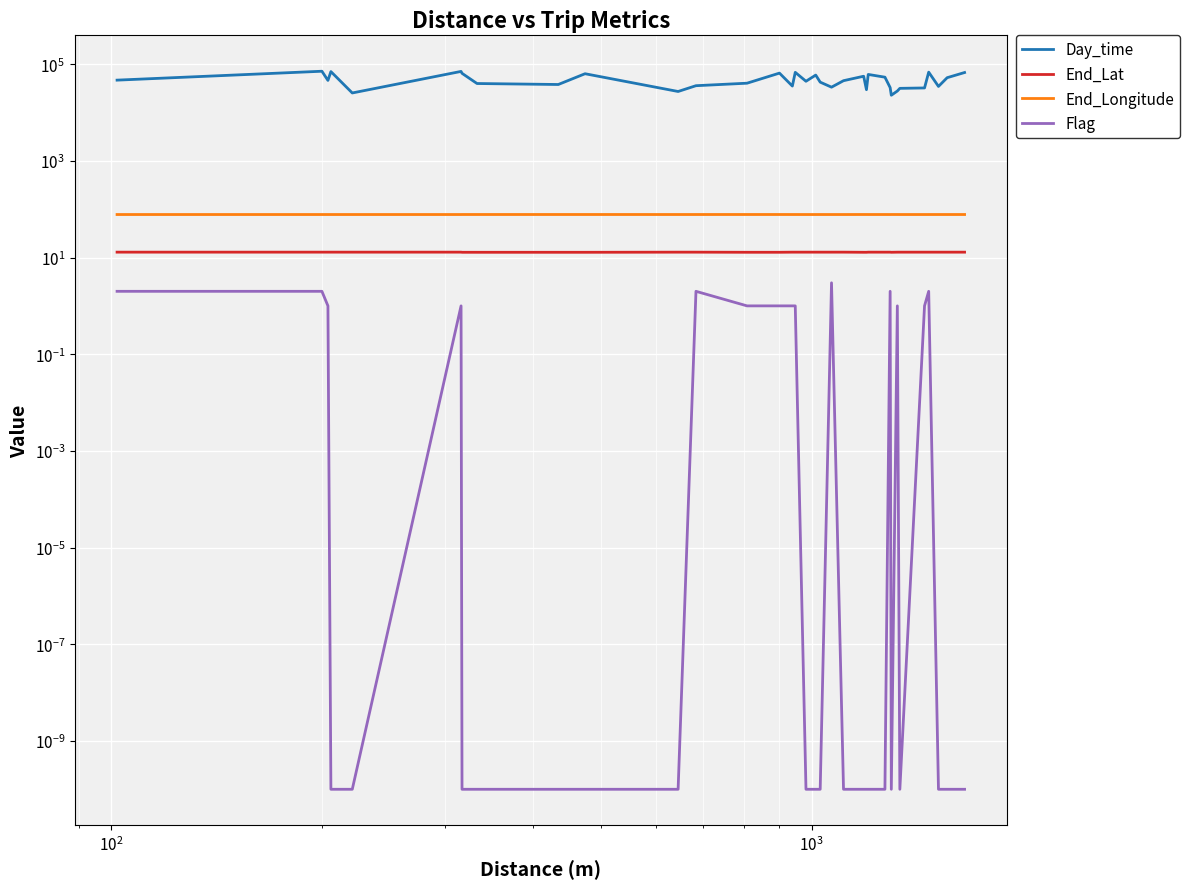

True or false: End_Longitude and Day_time cross at least once.

False